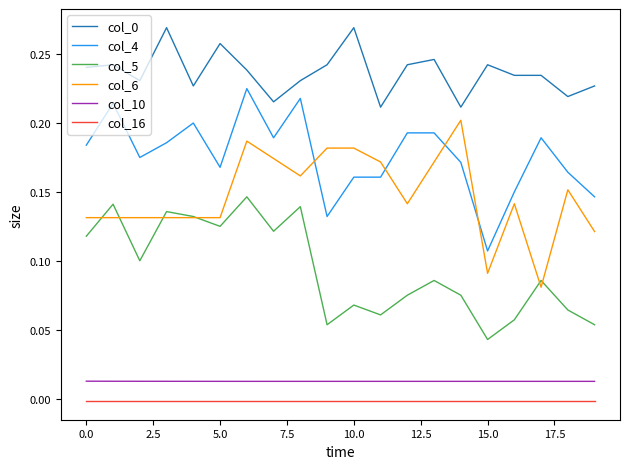

True or false: col_4 and col_10 cross at least once.

False